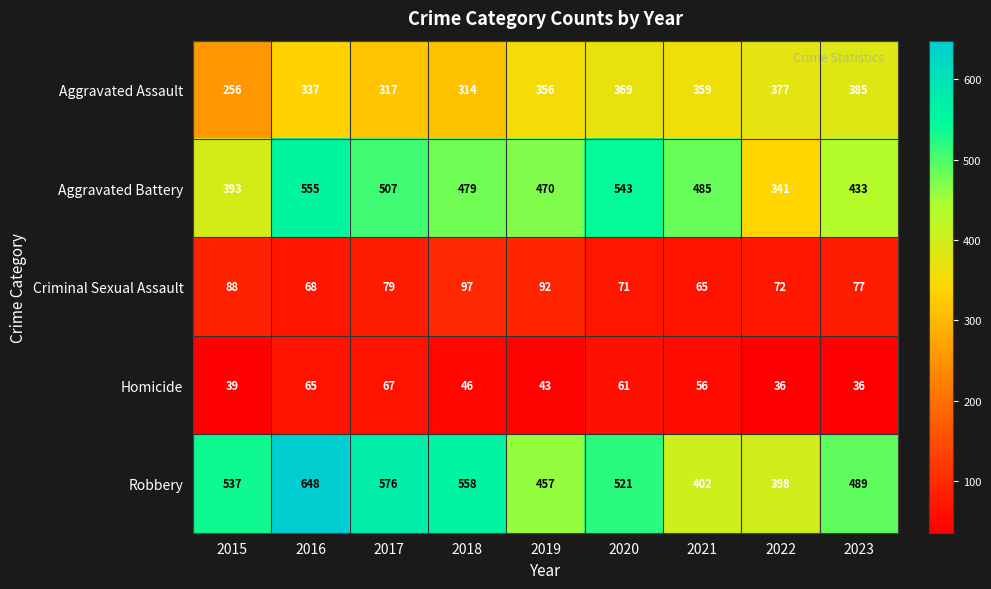

The Aggravated Assault series shows 337 at 2016. True or false?

True